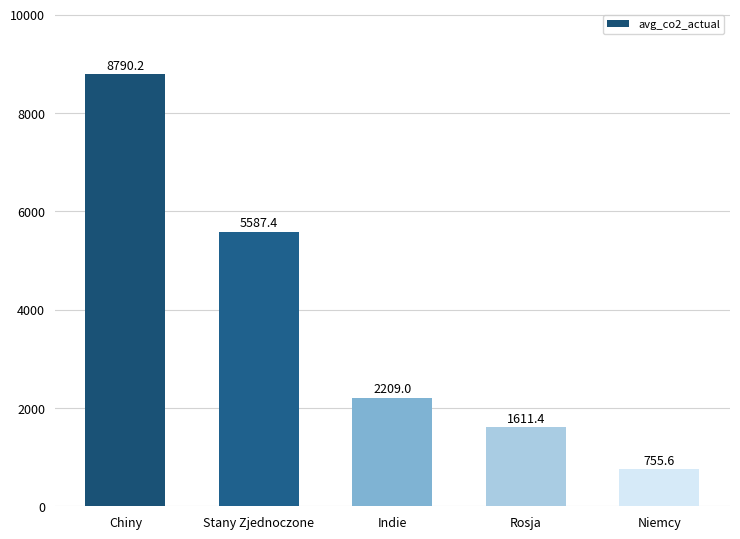

True or false: the data shows 8790.2 at Chiny.

True